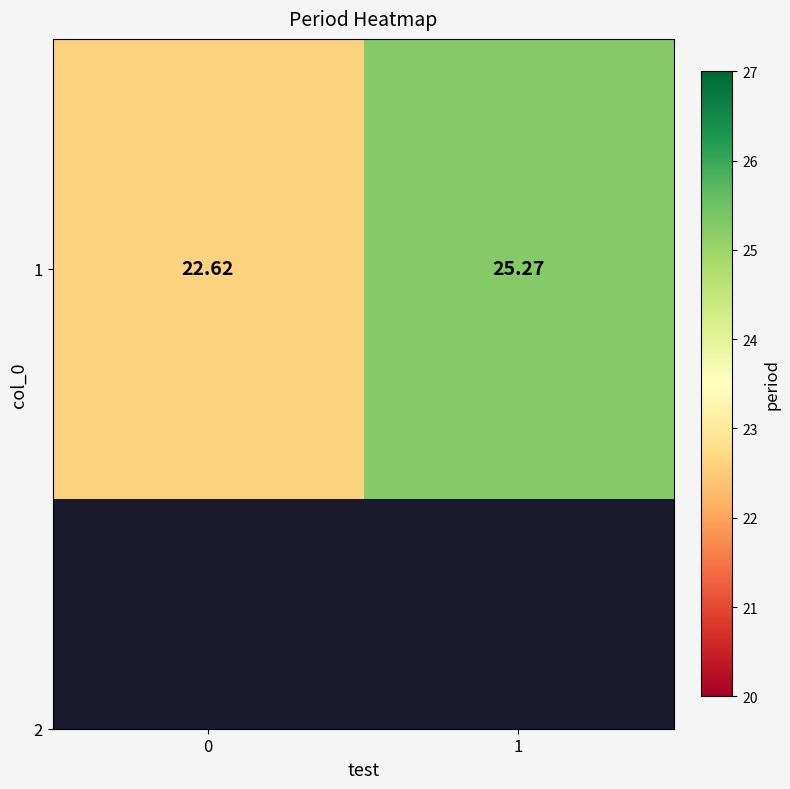

Rank the categories by value from lowest to highest.

0, 1